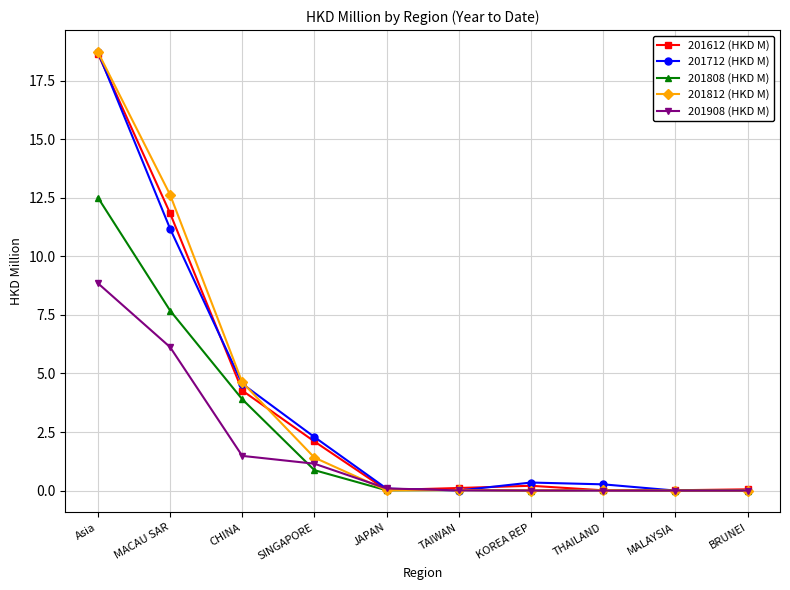

At which label is 201808 (HKD M) closest to 6?

MACAU SAR